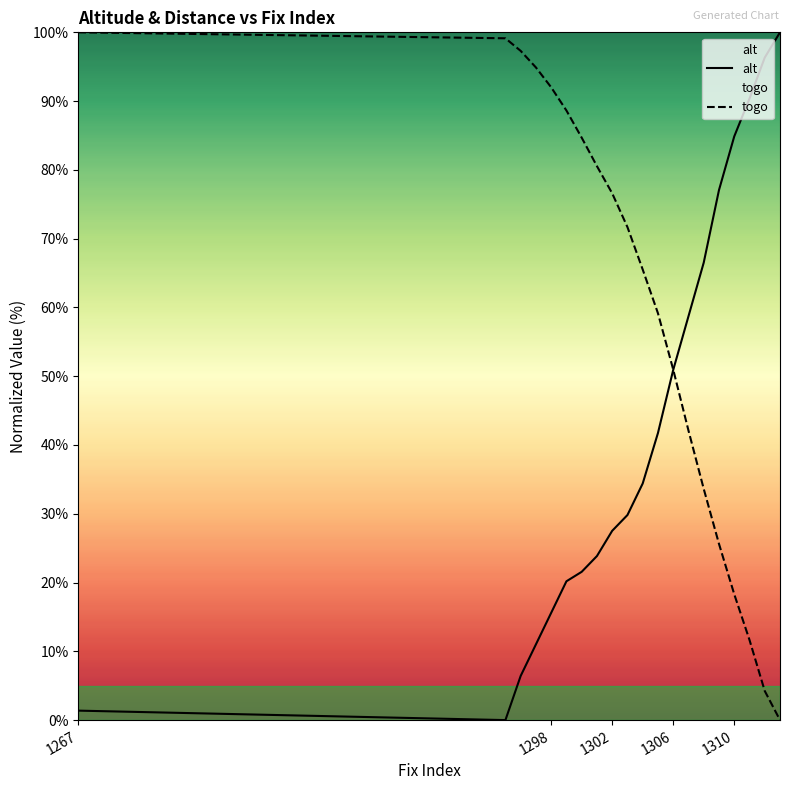

Rank the series at 1310 from lowest to highest value.

togo, alt